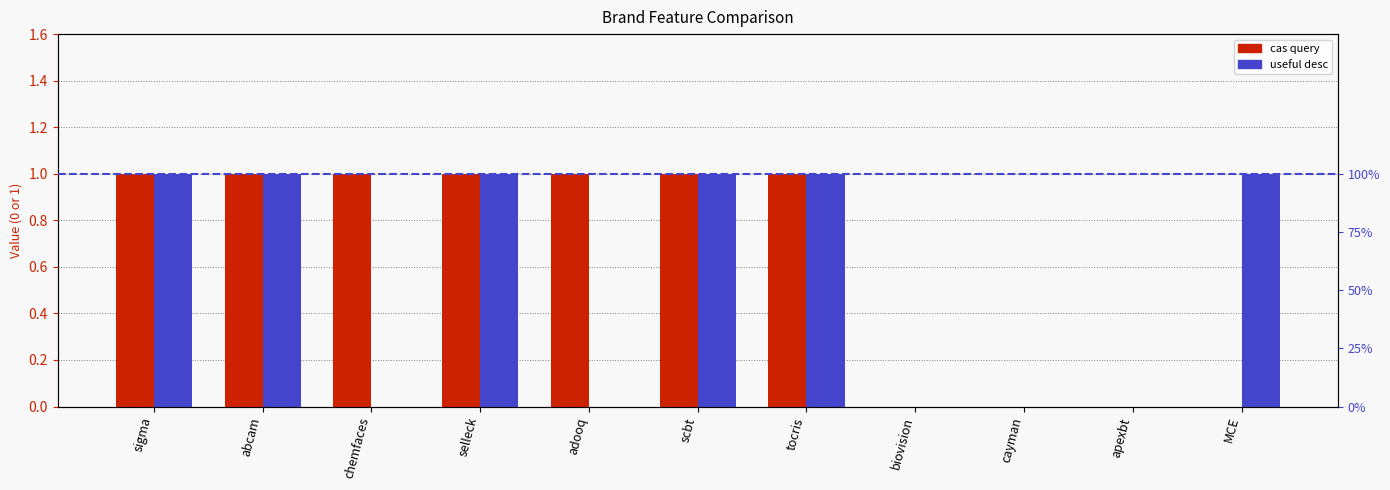

What is the total value across all series at sigma?

2